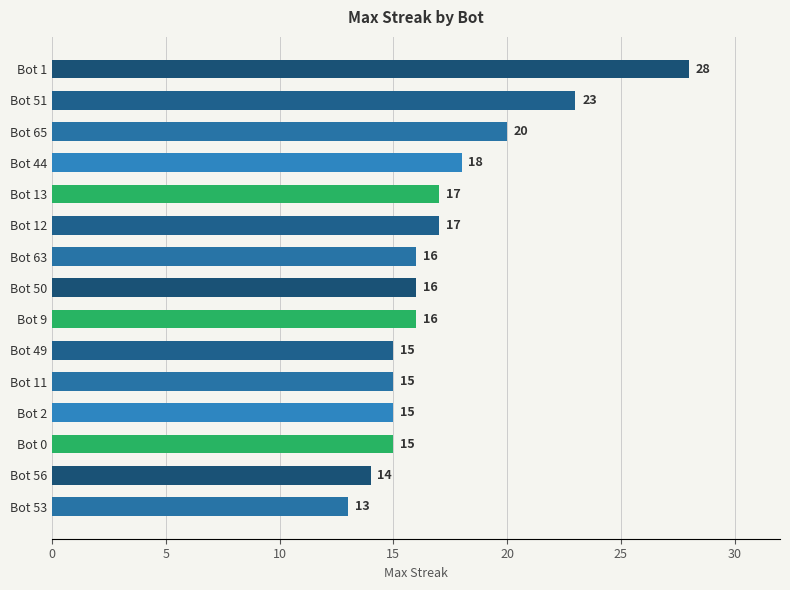

Reading bottom to top, what are all the values shown in this chart?

13	14	15	15	15	15	16	16	16	17	17	18	20	23	28